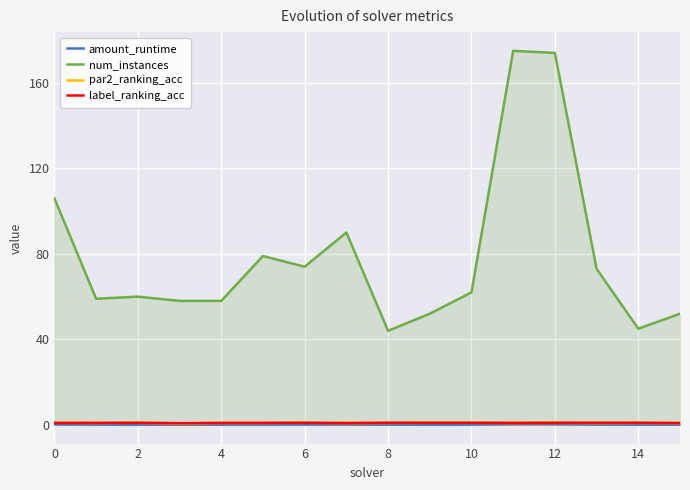

Reading right to left, extract all data points from this chart.

amount_runtime: 0.1	0.1	0.2	0.4	0.5	0.2	0.1	0.1	0.2	0.2	0.2	0.2	0.2	0.2	0.1	0.3
num_instances: 52.0	45.0	73.0	174.0	175.0	62.0	52.0	44.0	90.0	74.0	79.0	58.0	58.0	60.0	59.0	106.0
par2_ranking_acc: 0.9	0.9	0.9	1.0	0.9	1.0	1.0	0.9	0.9	1.0	0.9	0.9	0.7	1.0	0.9	1.0
label_ranking_acc: 0.9	1.0	1.0	1.0	0.9	1.0	1.0	1.0	0.9	1.0	0.9	0.9	0.8	1.0	0.9	0.9